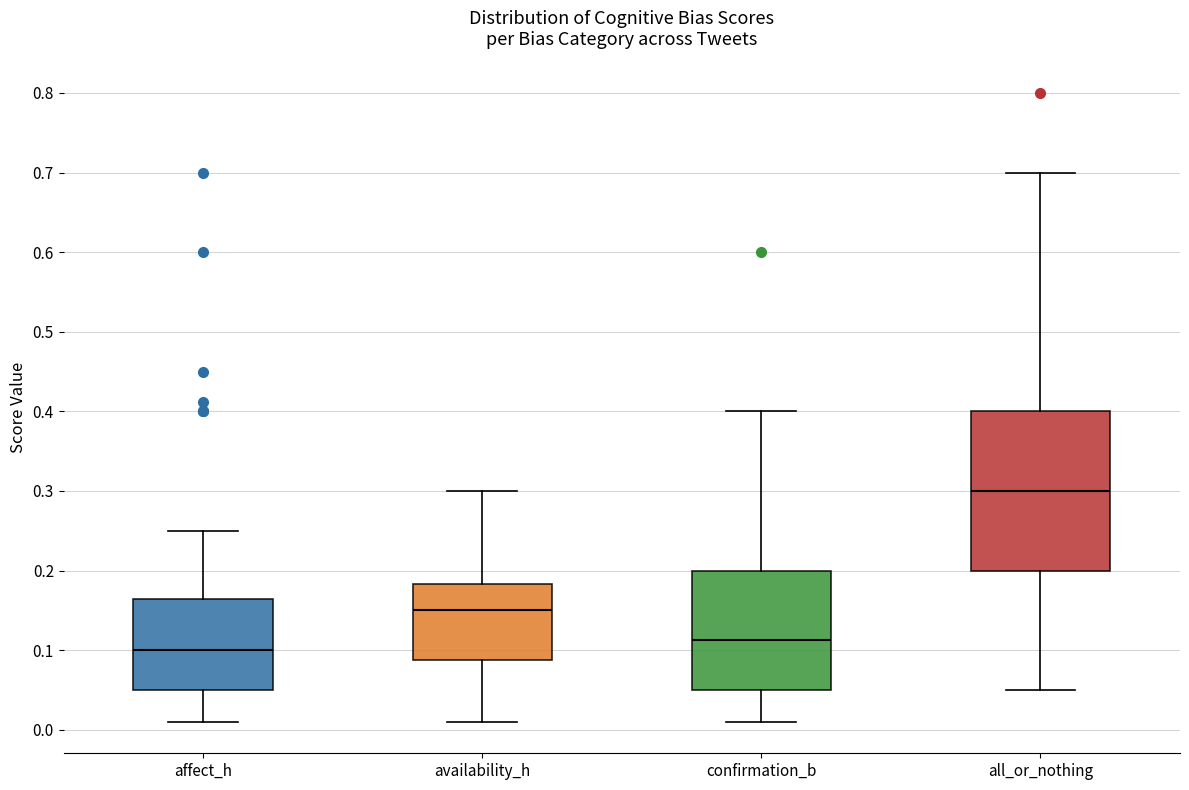

Reading left to right, transcribe this box plot: for each box, give where its median line is, the range the box spans, and where its two whiskers end, as read against the y-axis. The values are not printed on the chart, so give them approximately, as read against the axis.

affect_h: median 0.10, box 0.05 to 0.16, whiskers 0.01 to 0.25
availability_h: median 0.15, box 0.09 to 0.18, whiskers 0.01 to 0.30
confirmation_b: median 0.11, box 0.05 to 0.20, whiskers 0.01 to 0.40
all_or_nothing: median 0.30, box 0.20 to 0.40, whiskers 0.05 to 0.70